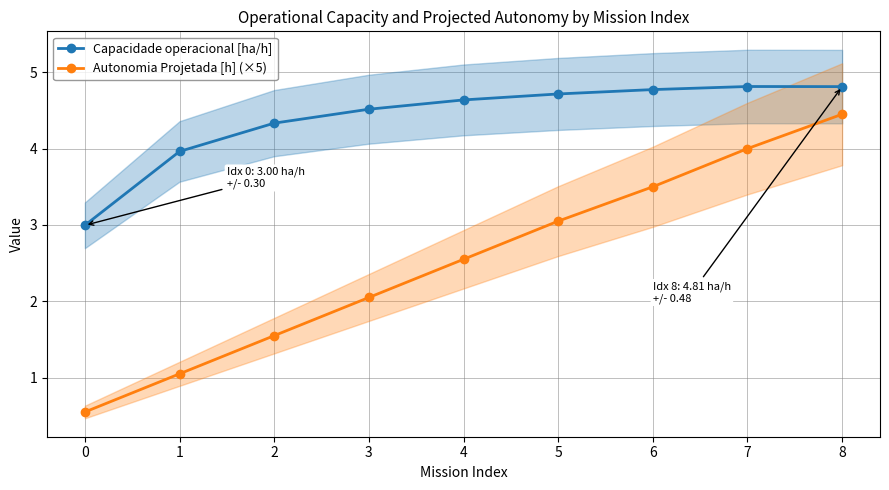

Rank the series by their average value, from highest to lowest.

Capacidade operacional [ha/h], Autonomia Projetada [h] (×5)